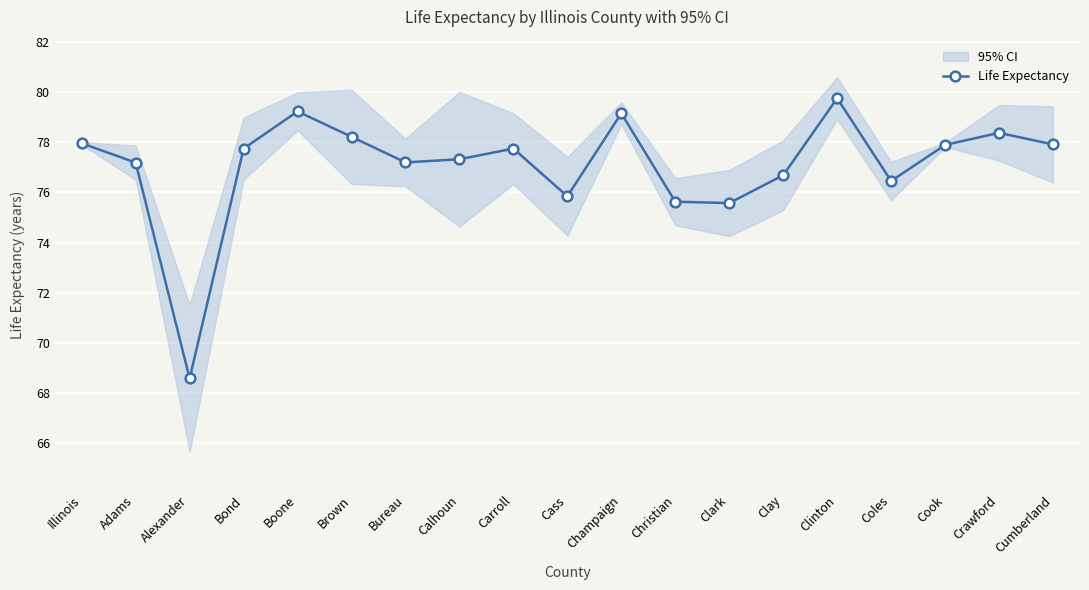

Where does the data first go above 77?

Illinois